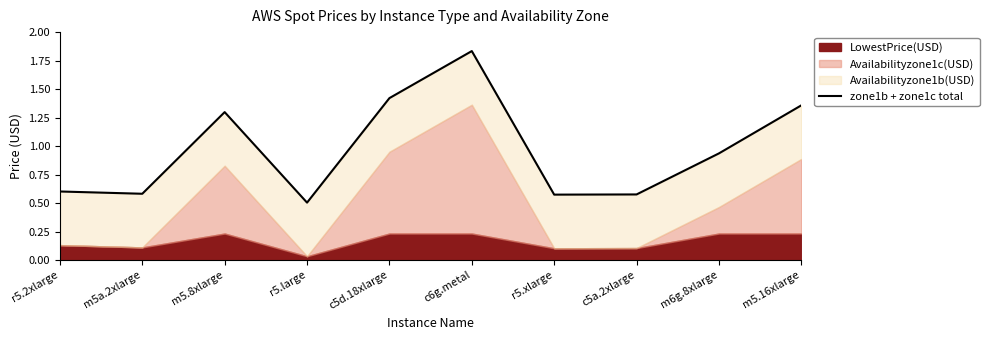

The value at c5a.2xlarge is 0.8. True or false?

False